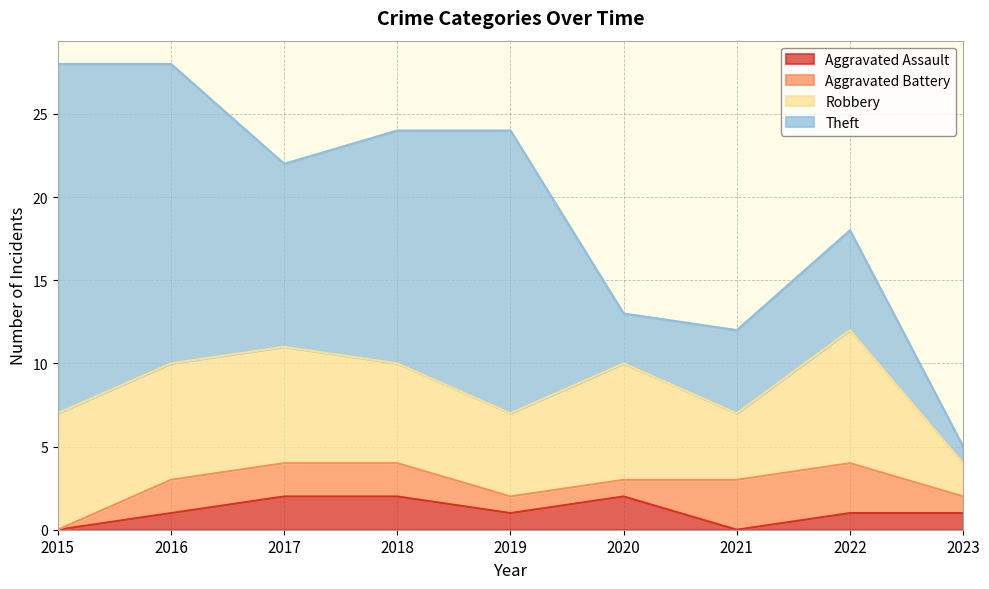

In Robbery, how many points are lower than both neighbors (excluding endpoints)?

2